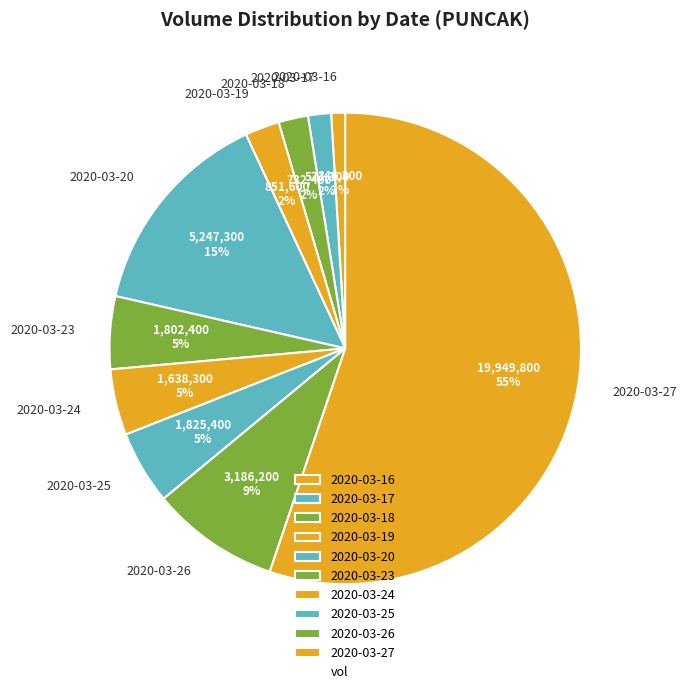

To the nearest percent, what percentage of the pie is 2020-03-19?

2%